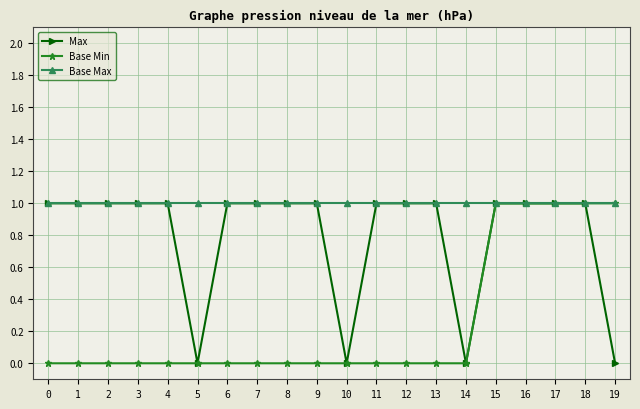

Is it true that Base Max equals 1 at 14?

True